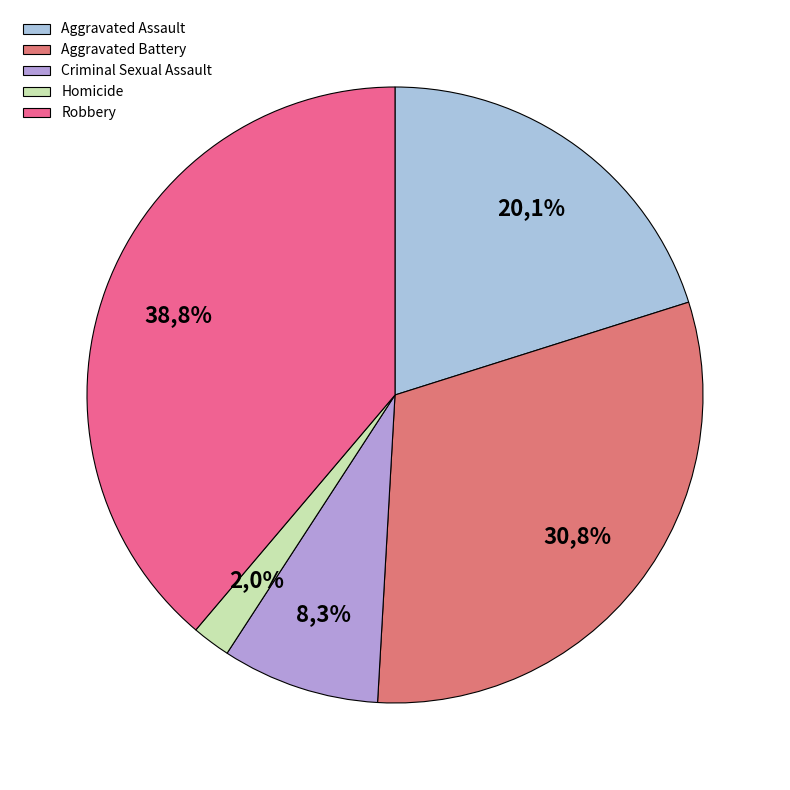

To the nearest percent, what is the average slice percentage?

20%